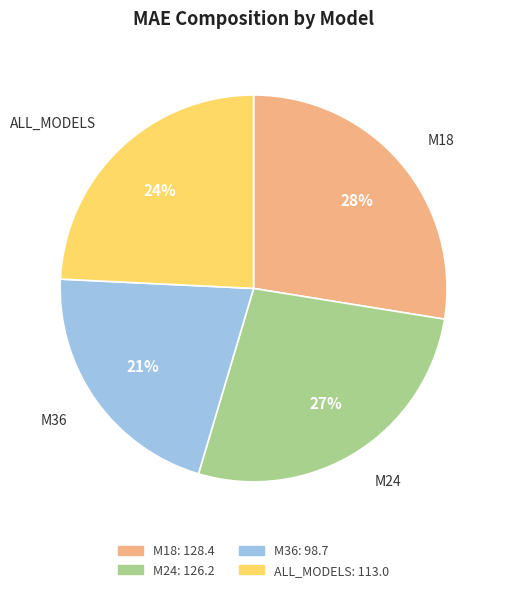

Is there any slice that represents more than half of the pie?

No